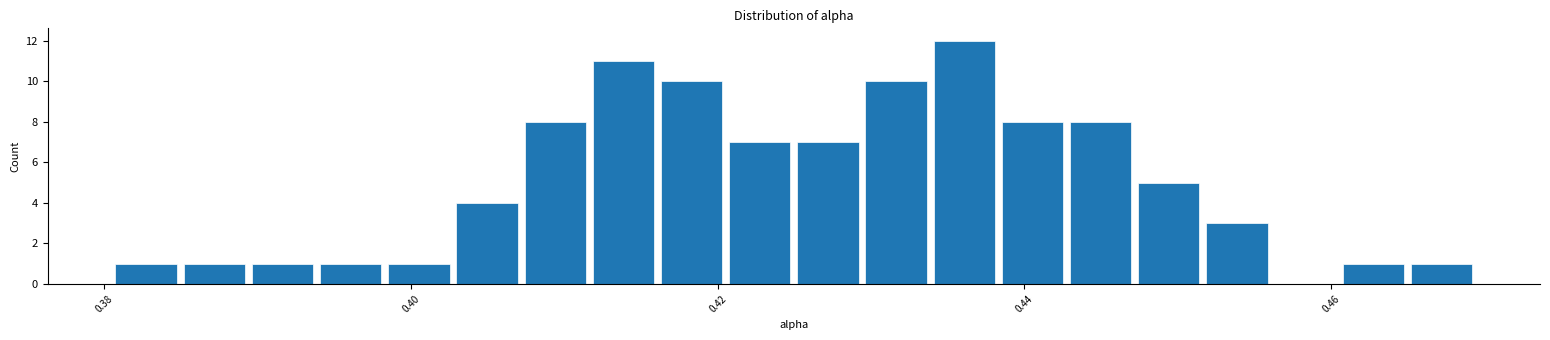

Around what value on the x-axis is the tallest bar? Give the approximate position of its centre, as read against the axis.

0.436